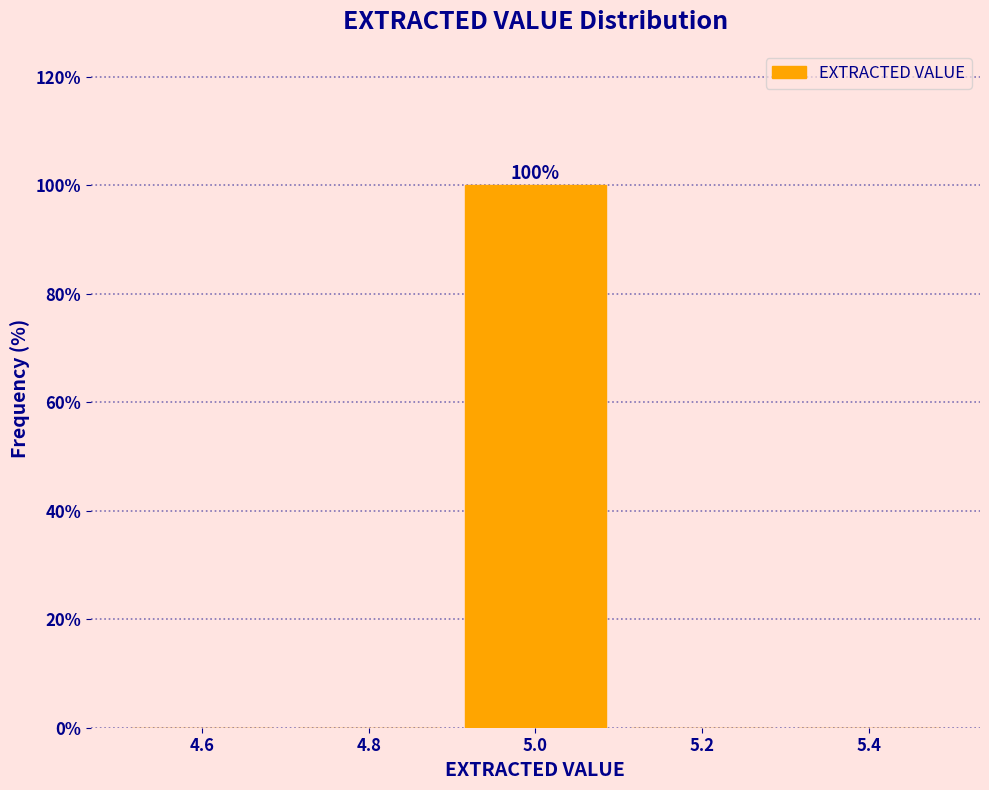

Which range on the x-axis has the tallest bar?

4.9 to 5.1